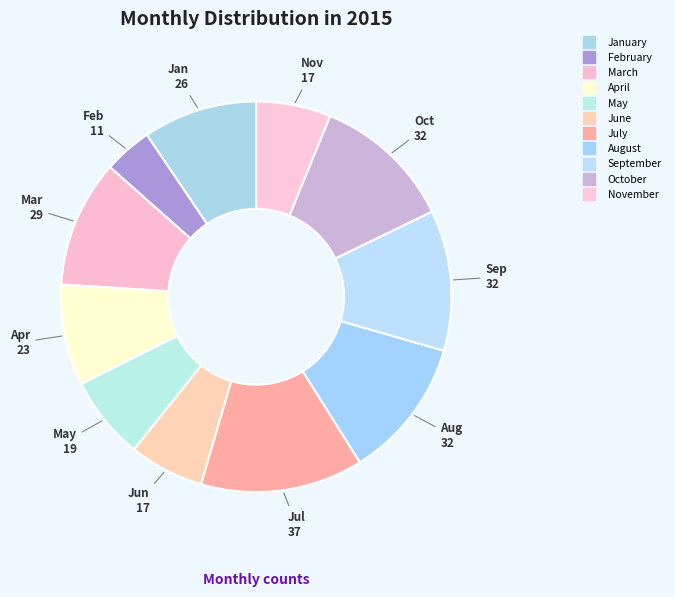

What percentage is the July slice, to the nearest percent?

13%